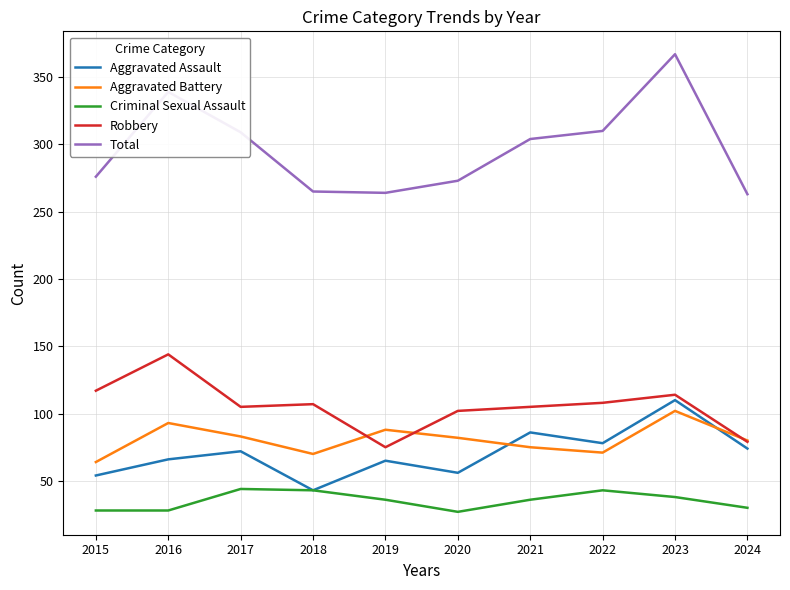

What is the sum of the Aggravated Battery values at 2022 and 2015?

135